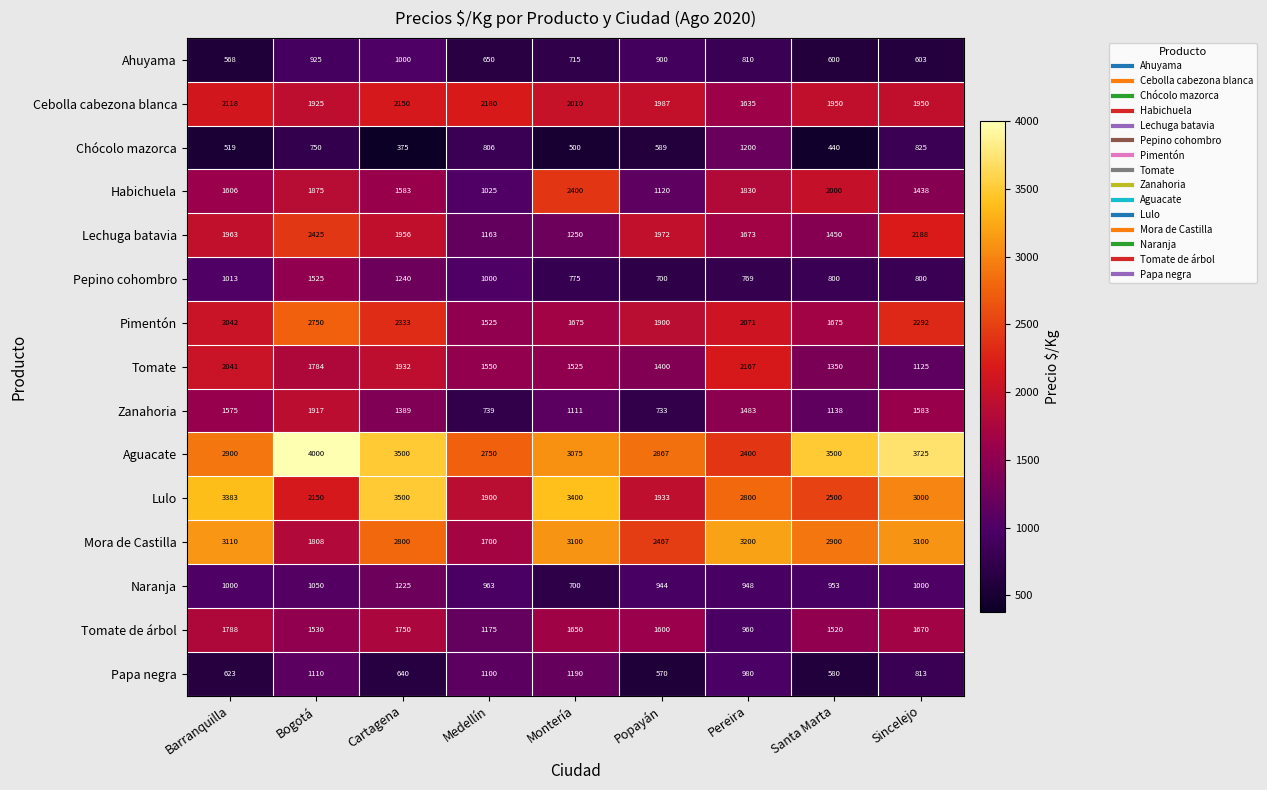

How many data points does each series have?

9